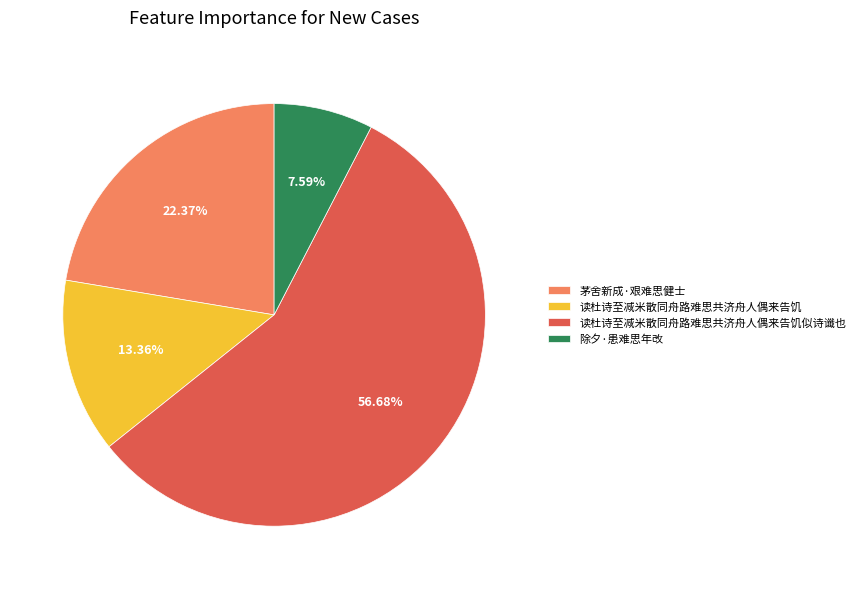

Rank the categories by value from highest to lowest.

读杜诗至减米散同舟路难思共济舟人偶来告饥似诗谶也, 茅舍新成·艰难思健士, 读杜诗至减米散同舟路难思共济舟人偶来告饥, 除夕·患难思年改